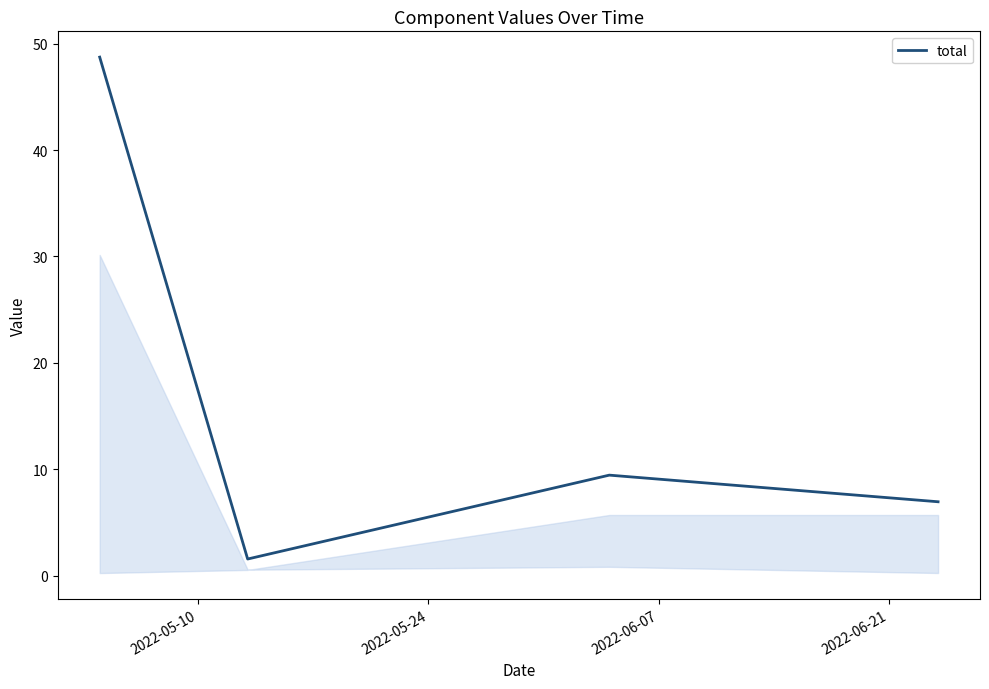

Count the number of categories in the chart.

4